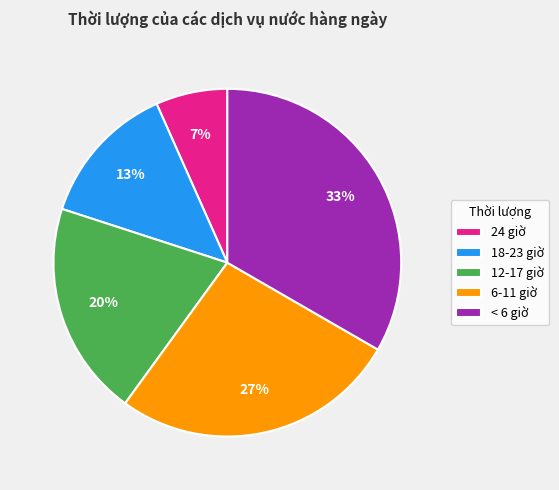

Is < 6 giờ the majority of the pie?

No